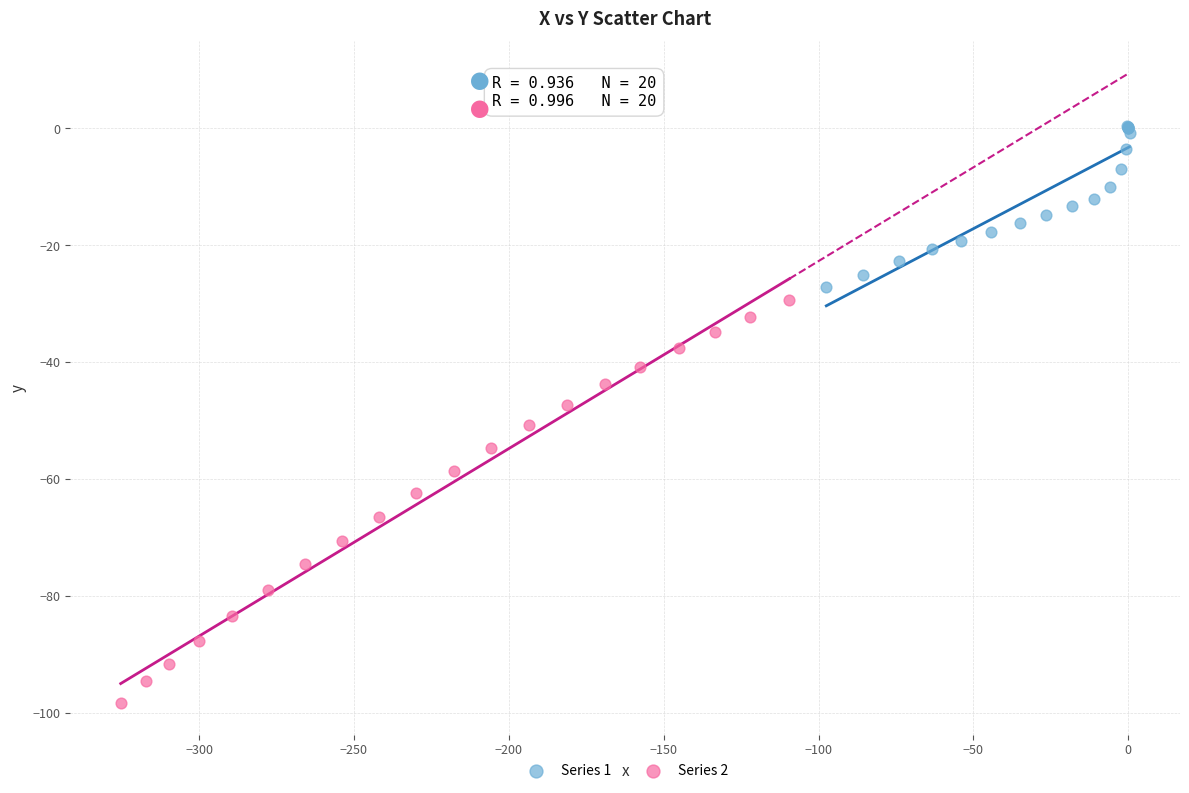

Which series has the widest spread of Y values?

Series 2